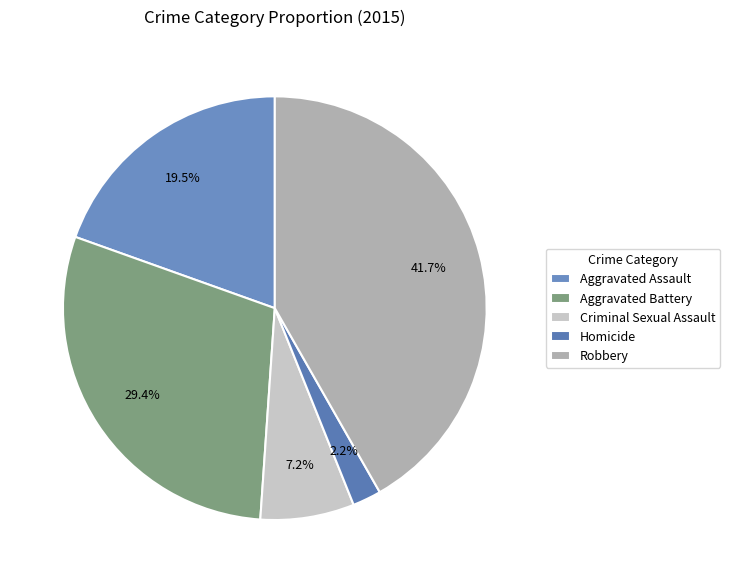

Which slice is the largest?

Robbery